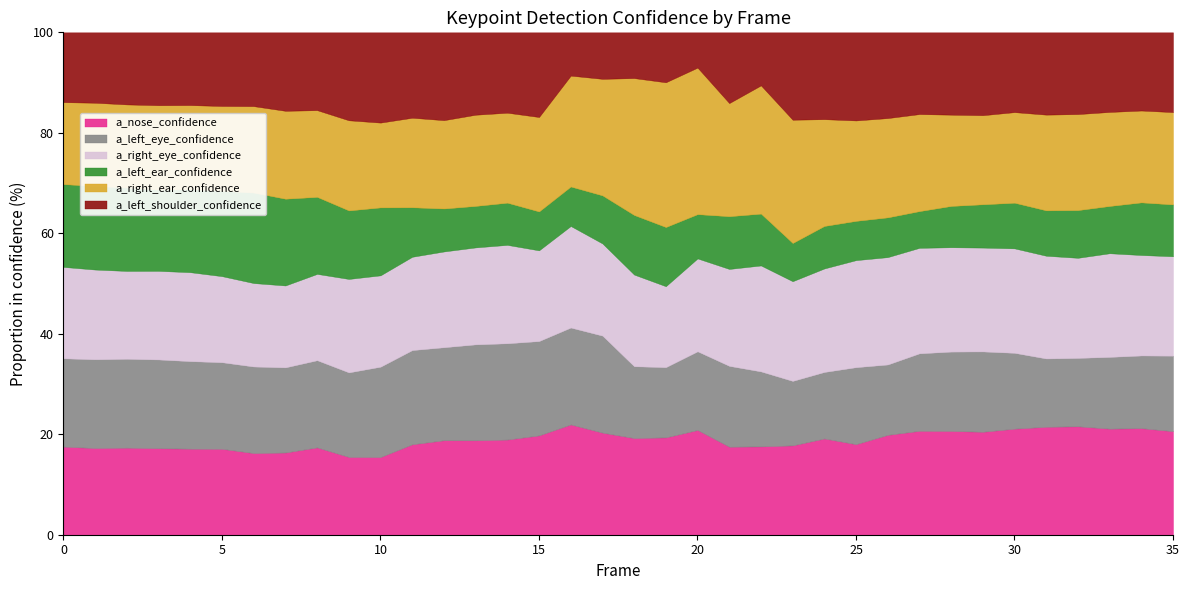

What is the minimum value shown in the chart?

0.1